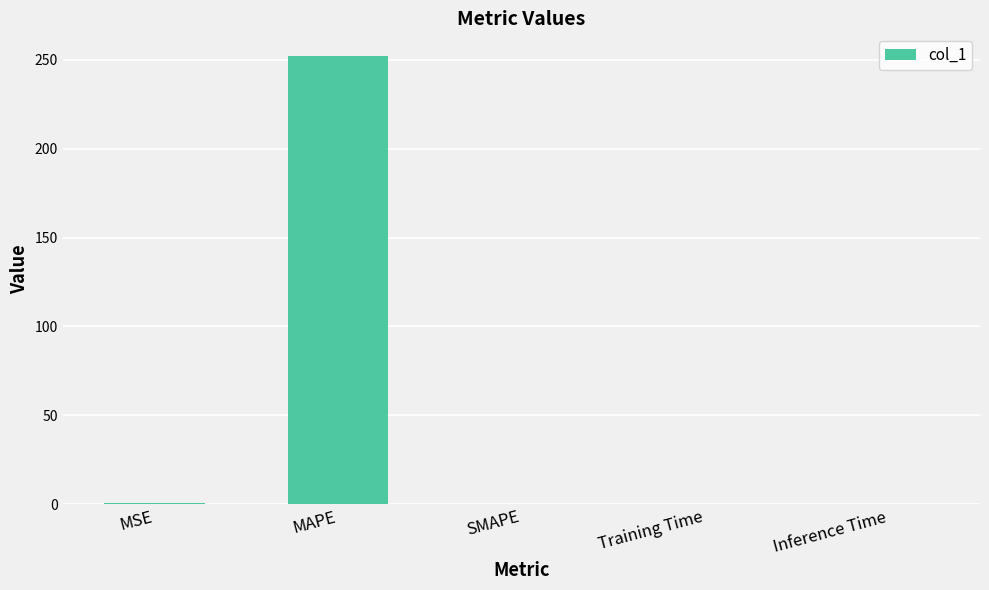

What is the sum of all values?

253.1